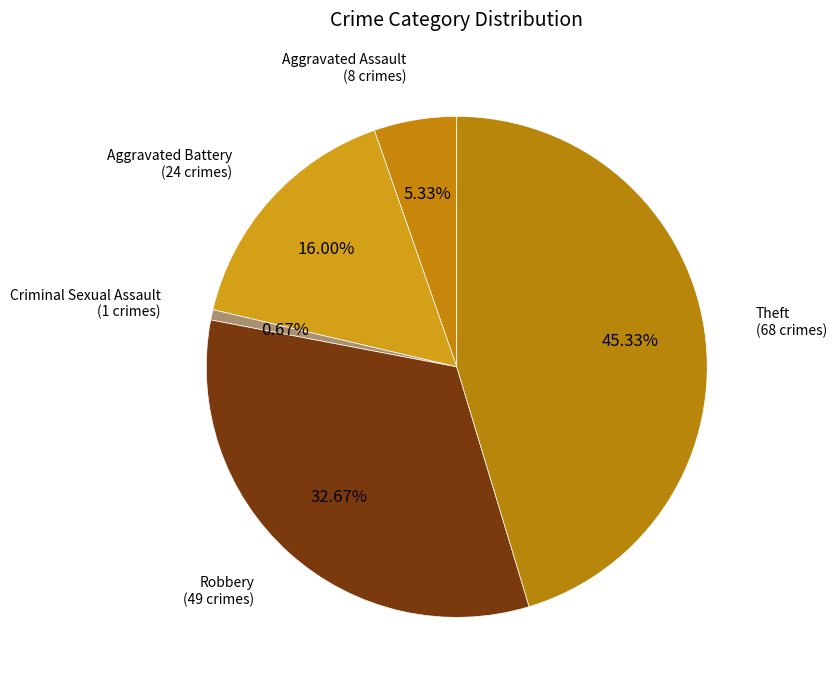

How many slices are in this pie chart?

5